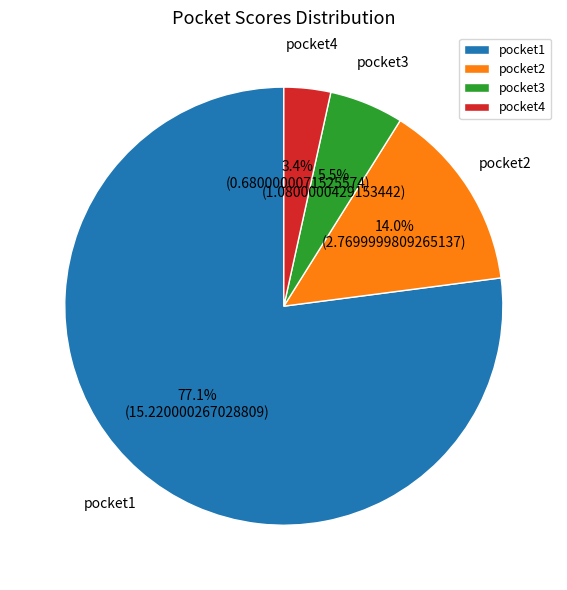

To the nearest percent, what portion does pocket2 represent?

14%